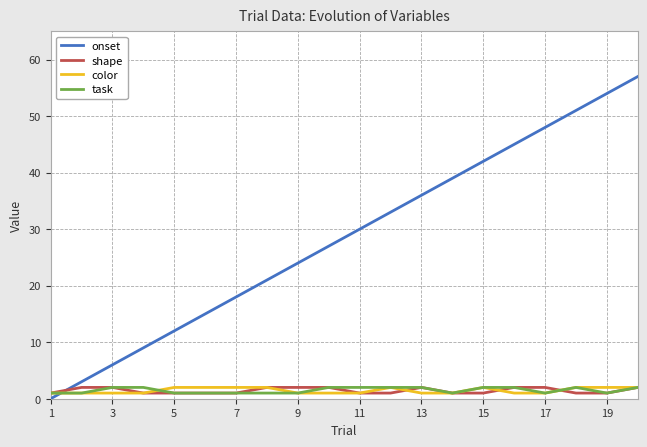

True or false: shape and task intersect in this chart.

True